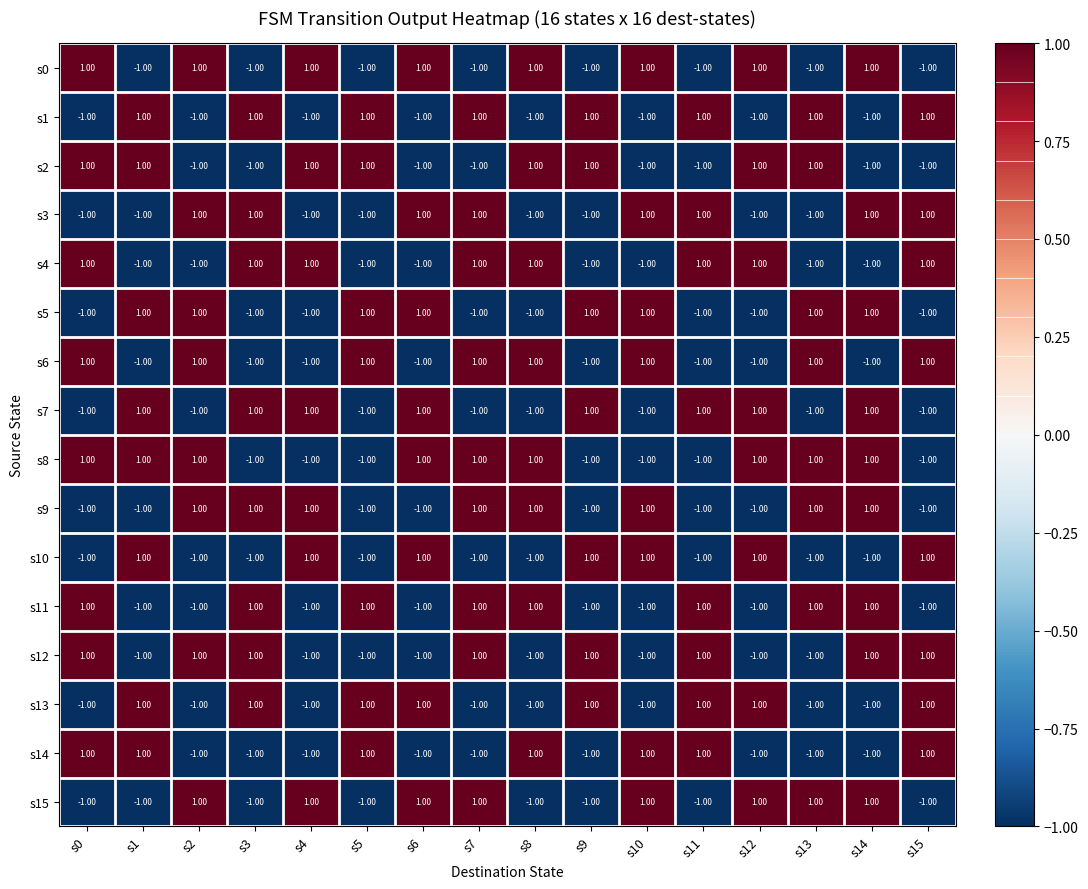

At how many categories does at least one series exceed 0?

16